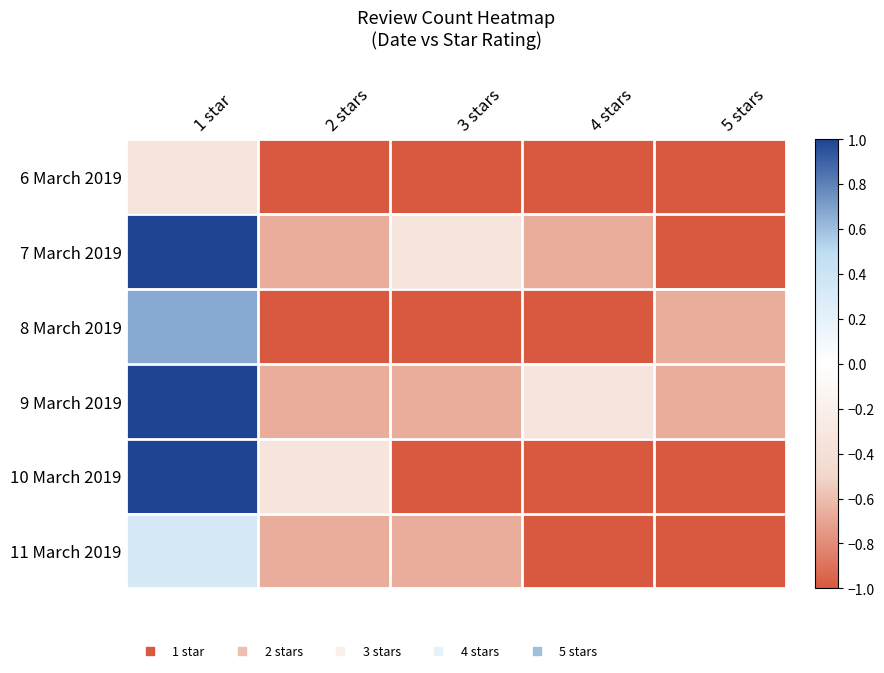

Reading right to left, list all the values displayed in this chart.

6 March 2019: 5 stars=-1.0	4 stars=-1.0	3 stars=-1.0	2 stars=-1.0	1 star=-0.3
7 March 2019: 5 stars=-1.0	4 stars=-0.7	3 stars=-0.3	2 stars=-0.7	1 star=1.0
8 March 2019: 5 stars=-0.7	4 stars=-1.0	3 stars=-1.0	2 stars=-1.0	1 star=0.7
9 March 2019: 5 stars=-0.7	4 stars=-0.3	3 stars=-0.7	2 stars=-0.7	1 star=1.0
10 March 2019: 5 stars=-1.0	4 stars=-1.0	3 stars=-1.0	2 stars=-0.3	1 star=1.0
11 March 2019: 5 stars=-1.0	4 stars=-1.0	3 stars=-0.7	2 stars=-0.7	1 star=0.3